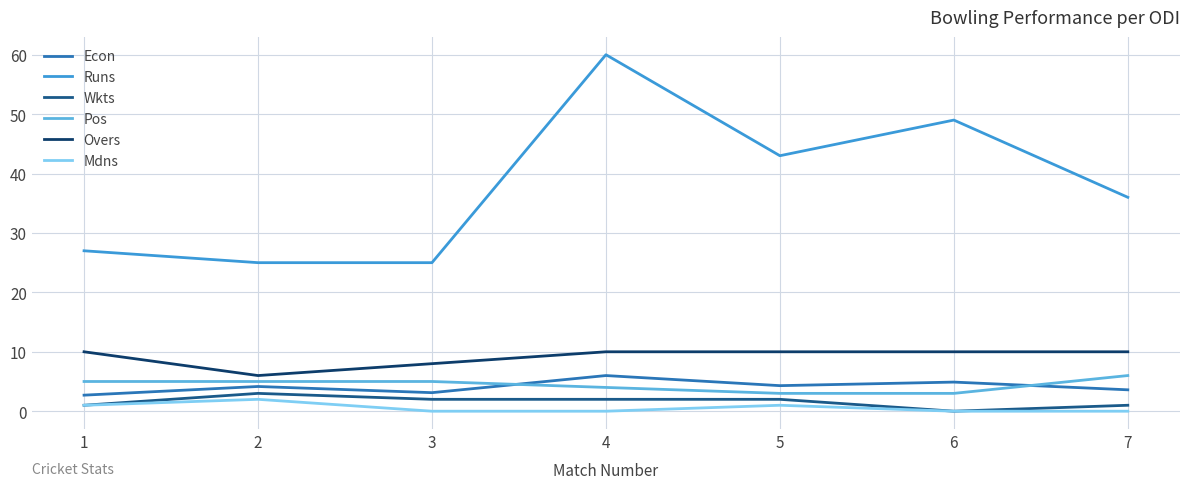

Which series has the largest total across all categories?

Runs